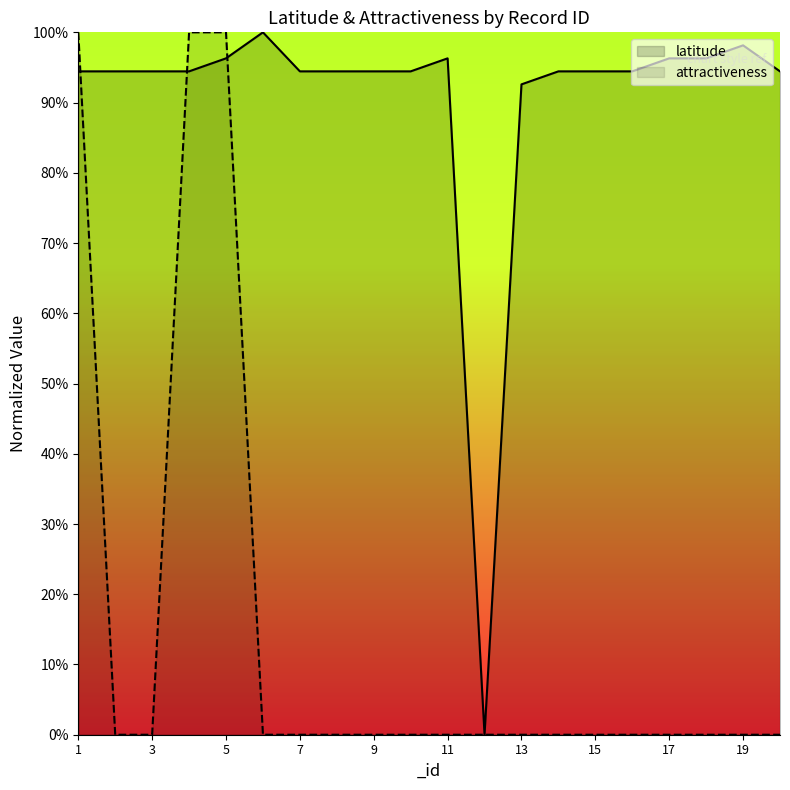

Reading right to left, list all the values displayed in this chart.

latitude: 0.9	1.0	1.0	1.0	0.9	0.9	0.9	0.9	0.0	1.0	0.9	0.9	0.9	0.9	1.0	1.0	0.9	0.9	0.9	0.9
attractiveness: 0.0	0.0	0.0	0.0	0.0	0.0	0.0	0.0	0.0	0.0	0.0	0.0	0.0	0.0	0.0	1.0	1.0	0.0	0.0	1.0